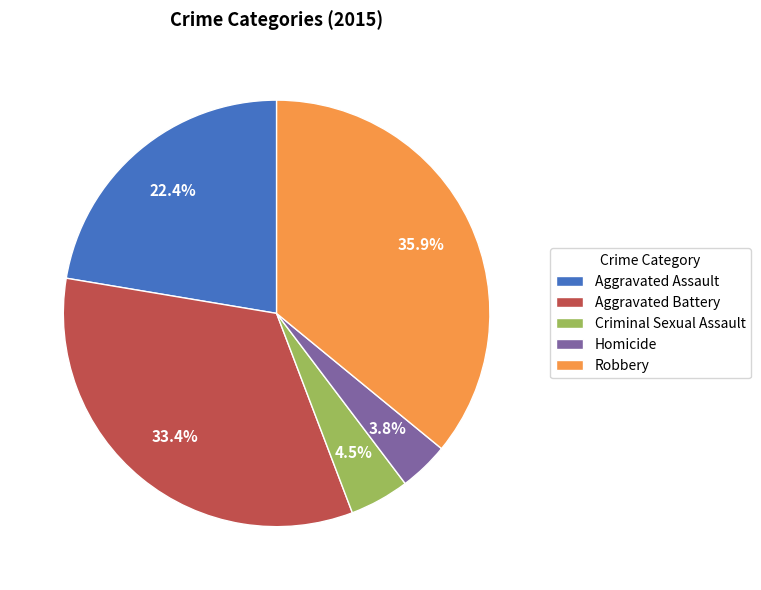

Count the number of slices in the pie.

5